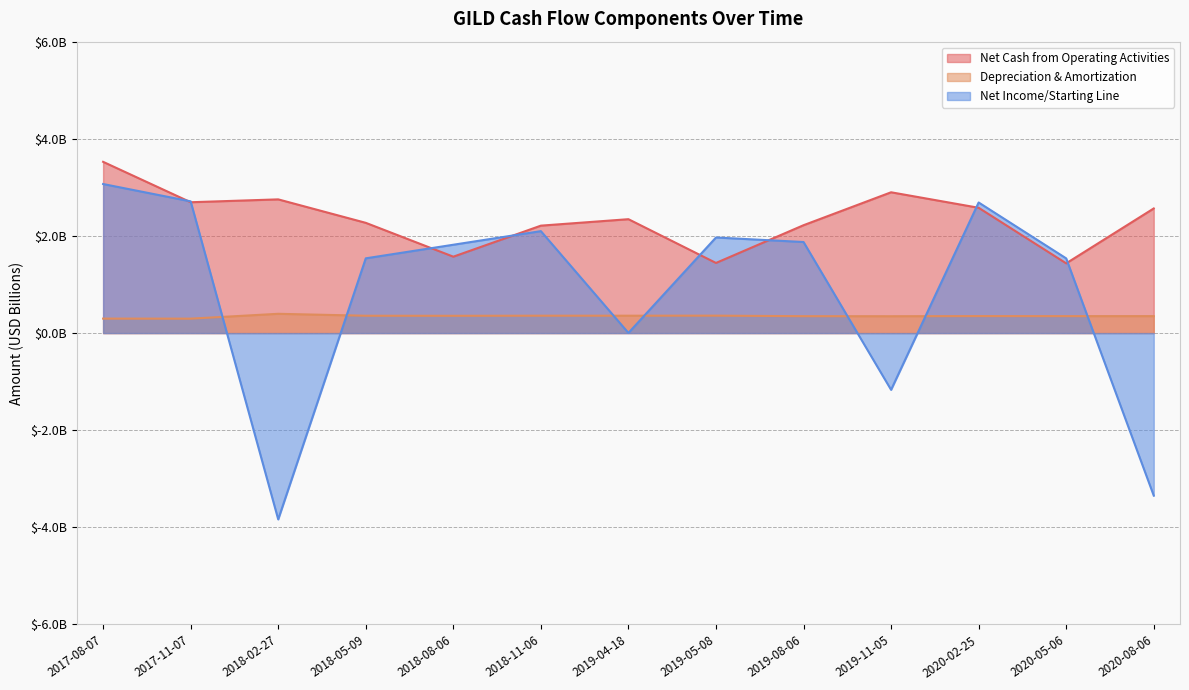

Which series has the largest total across all categories?

Net Cash from Operating Activities